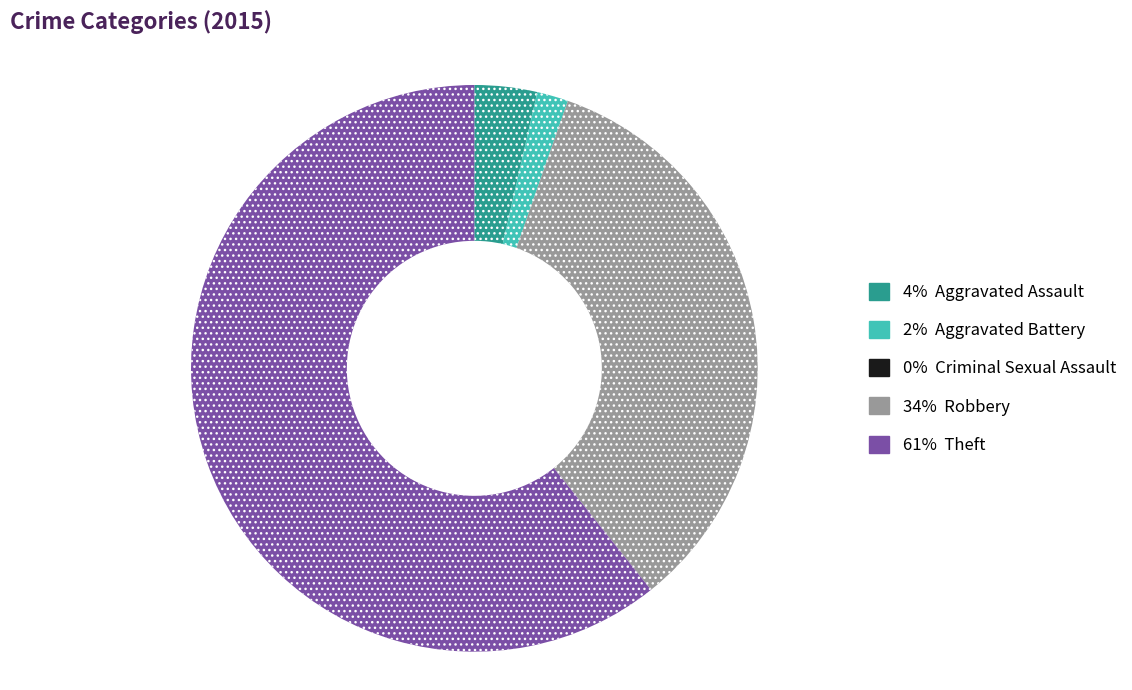

Is there a majority slice in this chart?

Yes